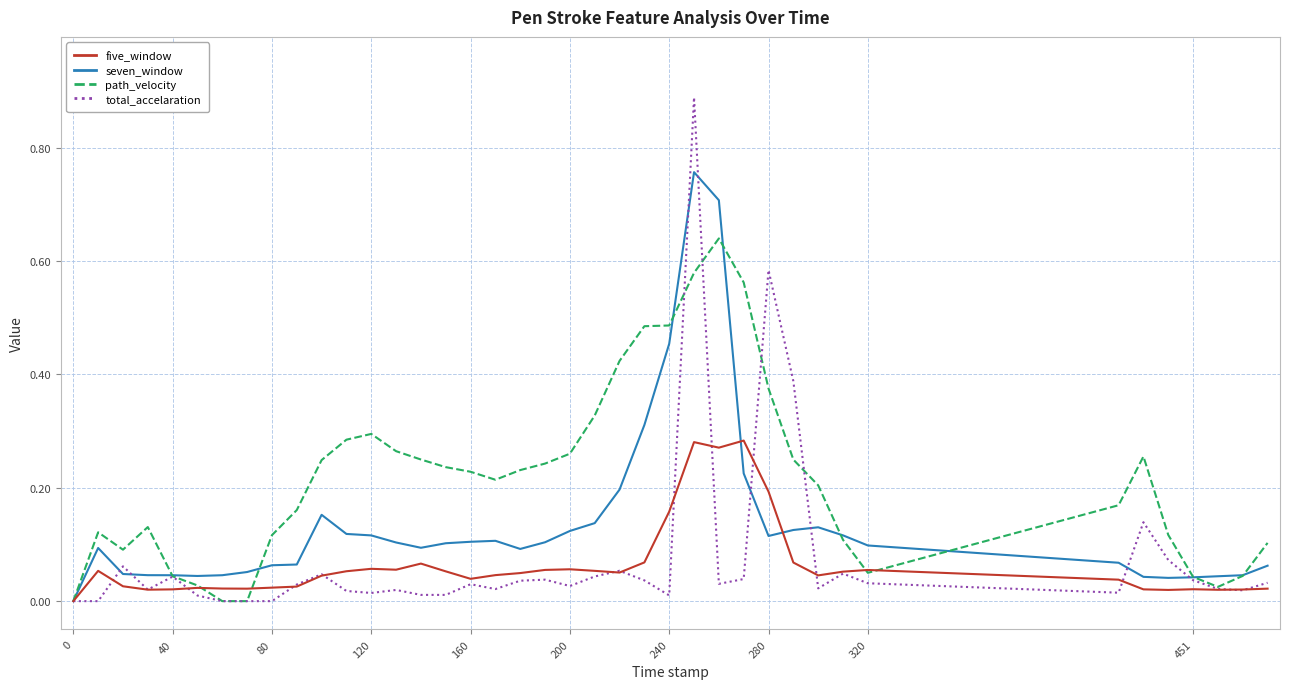

Rank the series by their maximum value, from lowest to highest.

five_window, path_velocity, seven_window, total_accelaration